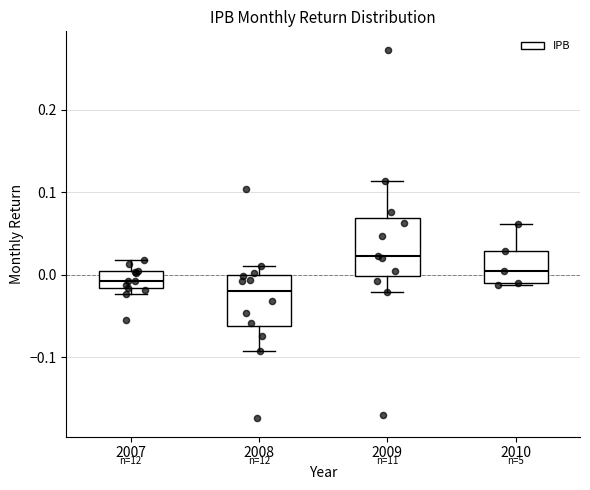

Reading left to right, read every box against the y-axis: the position of its median line, the range the box covers, and the ends of its whiskers. The values are not printed on the chart, so give them approximately, as read against the axis.

2007: median -0.01, box -0.02 to 0.00, whiskers -0.02 (just below the box's lower edge) to 0.02
2008: median -0.02, box -0.06 to 0.00, whiskers -0.09 to 0.01
2009: median 0.02, box 0.00 to 0.07, whiskers -0.02 to 0.11
2010: median 0.00, box -0.01 to 0.03, whiskers -0.01 to 0.06